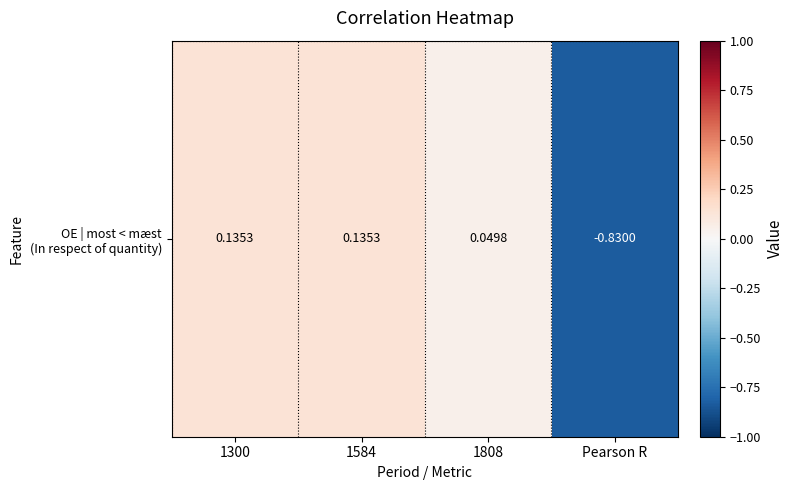

How many data points are less than 0?

1